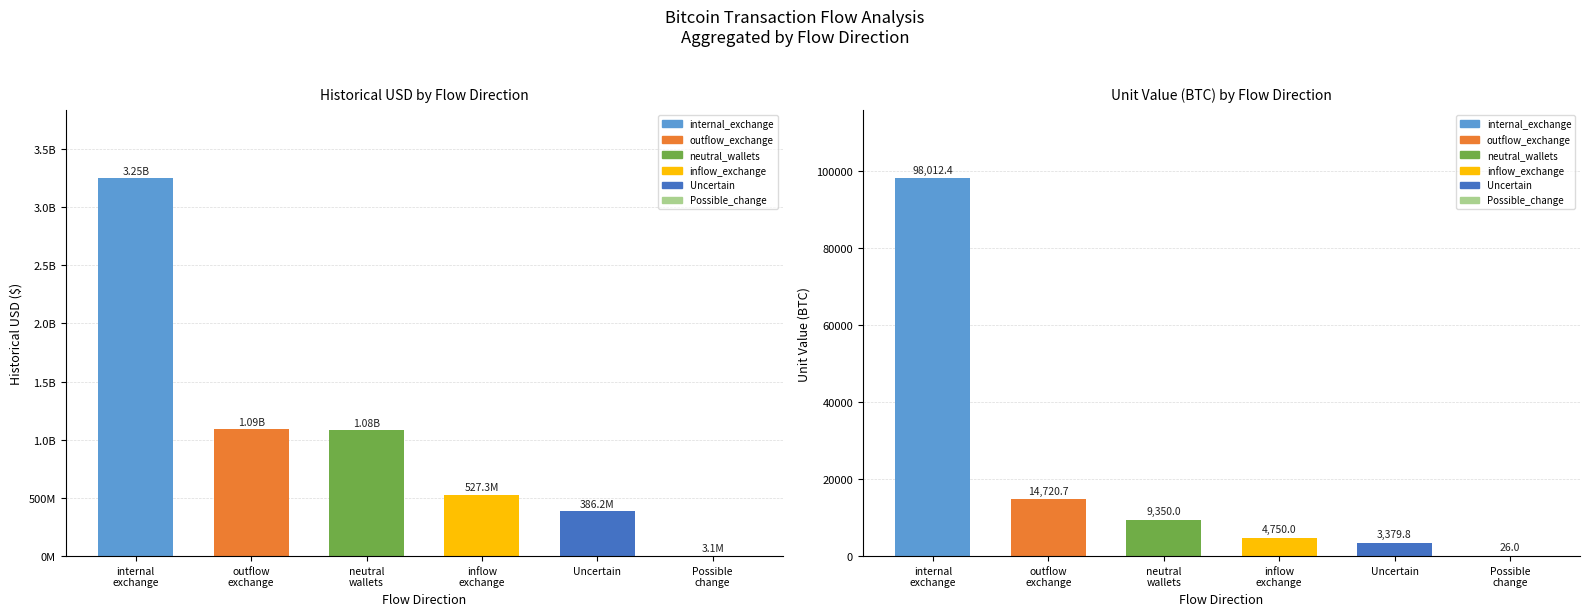

List the labels in order of value, smallest first.

Possible
change, Uncertain, inflow
exchange, neutral
wallets, outflow
exchange, internal
exchange